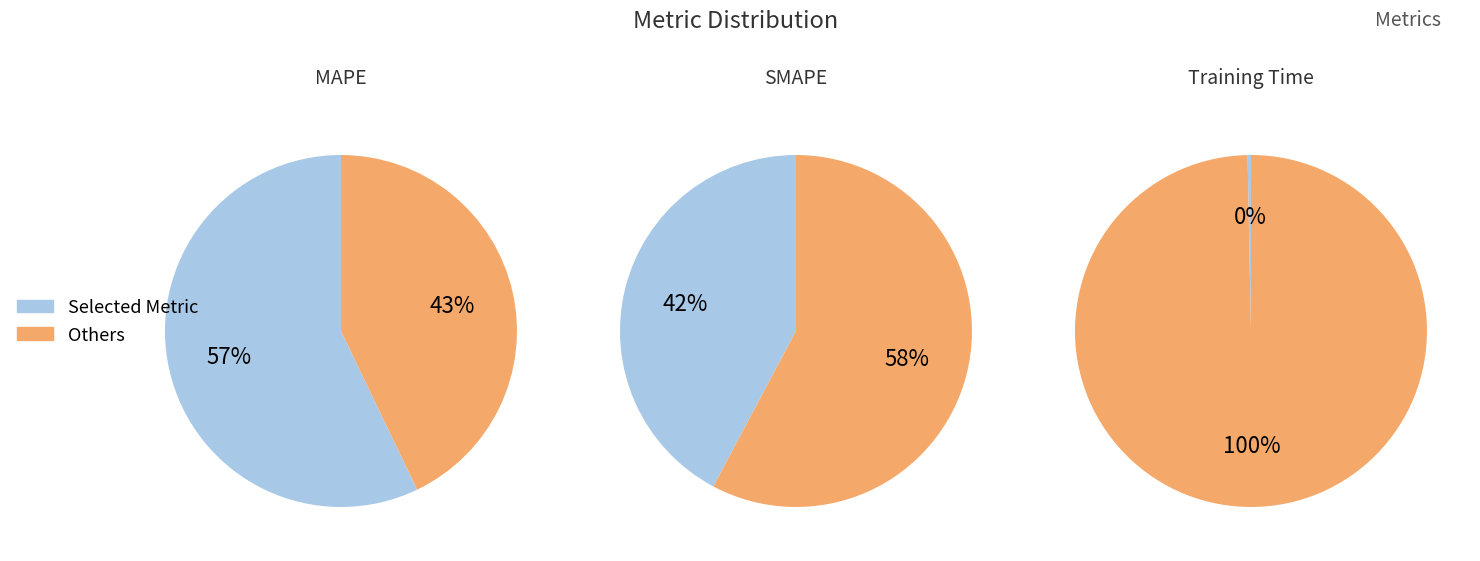

The SMAPE slice represents 50% of the pie. True or false?

False